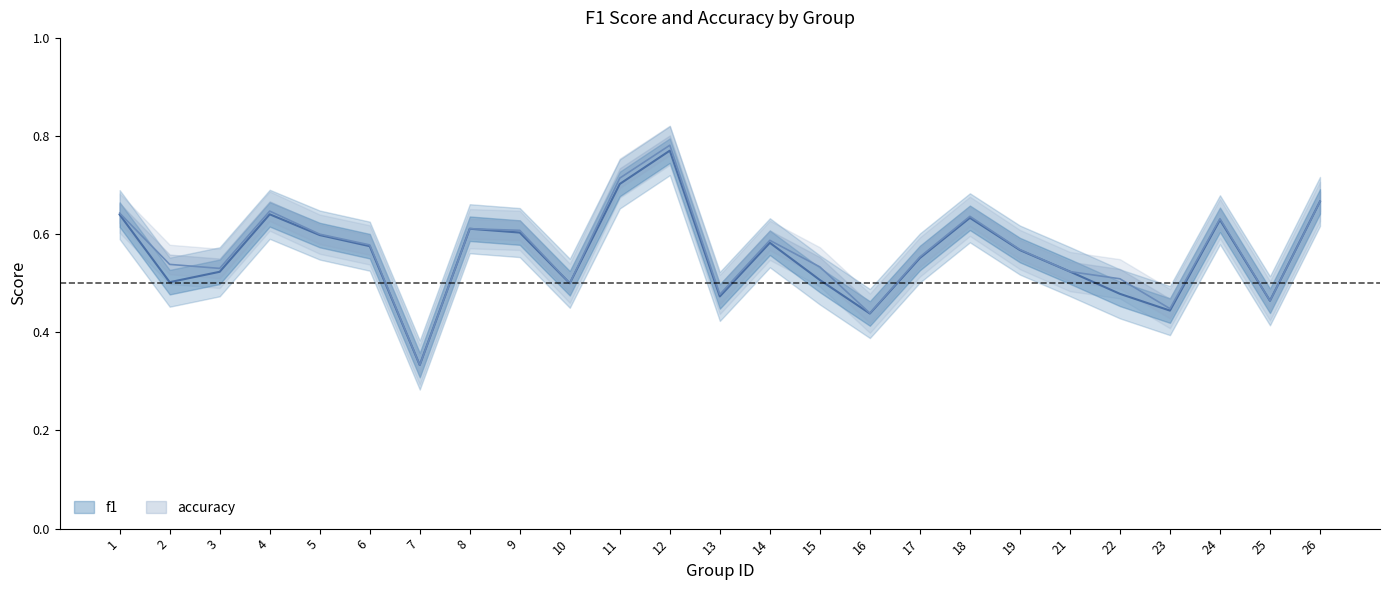

The f1 series shows 0.8 at 5. True or false?

False